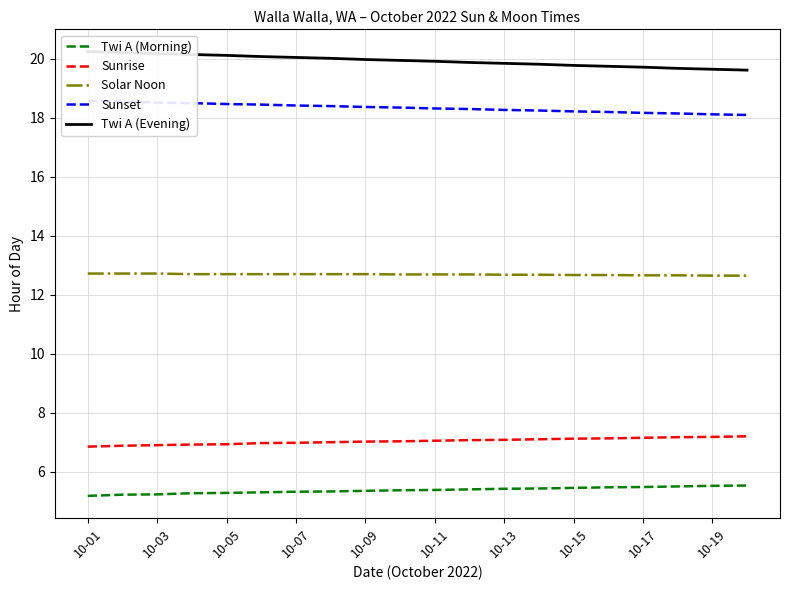

What is the lowest value of the Solar Noon series?

12.7